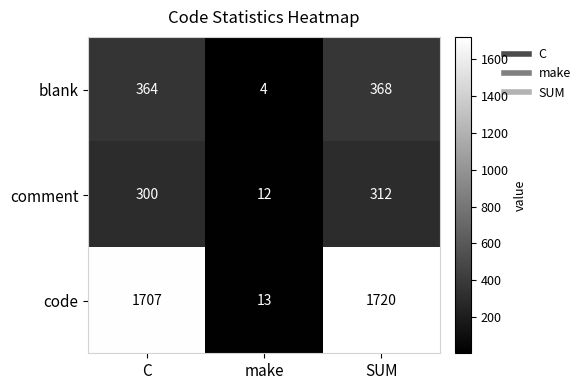

What is the maximum value for code?

1720